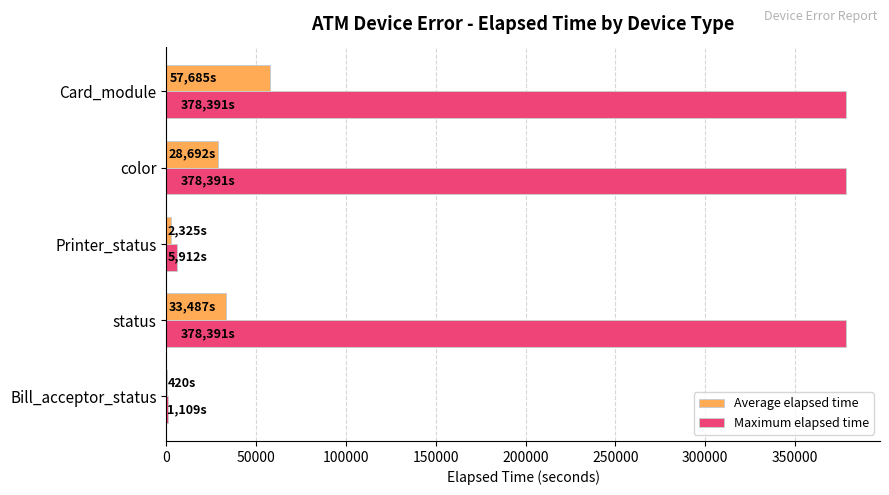

What is the average value of the Maximum elapsed time series?

228438.8